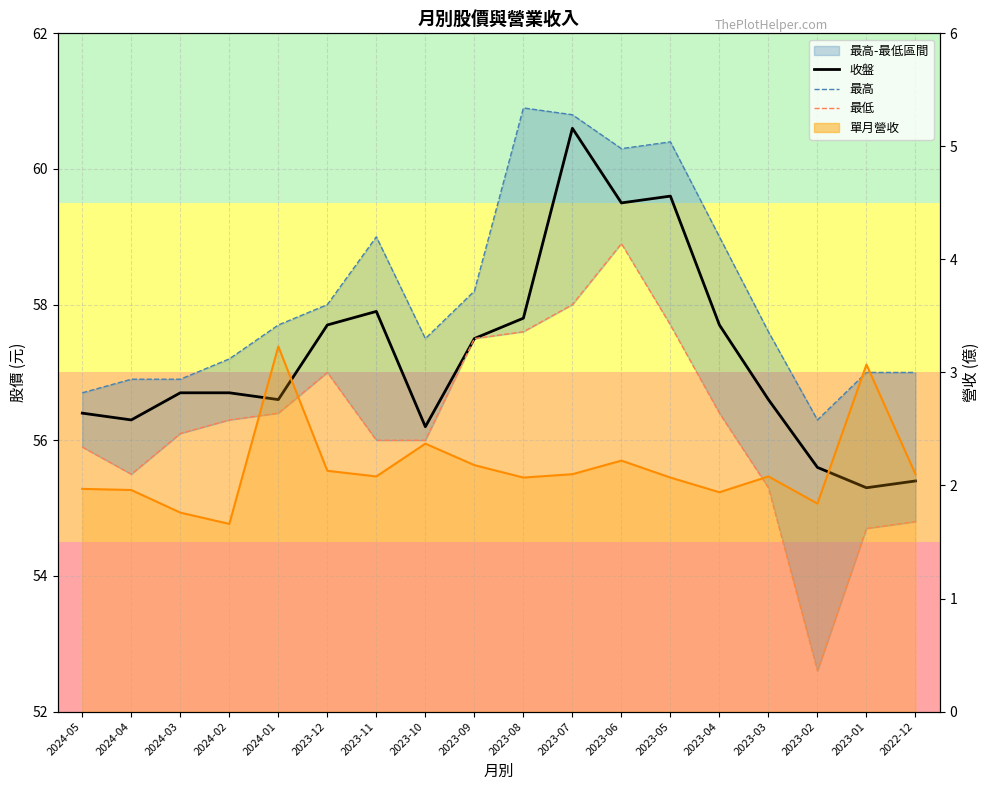

What is the difference between the maximum and minimum values in the 收盤 series?

5.3